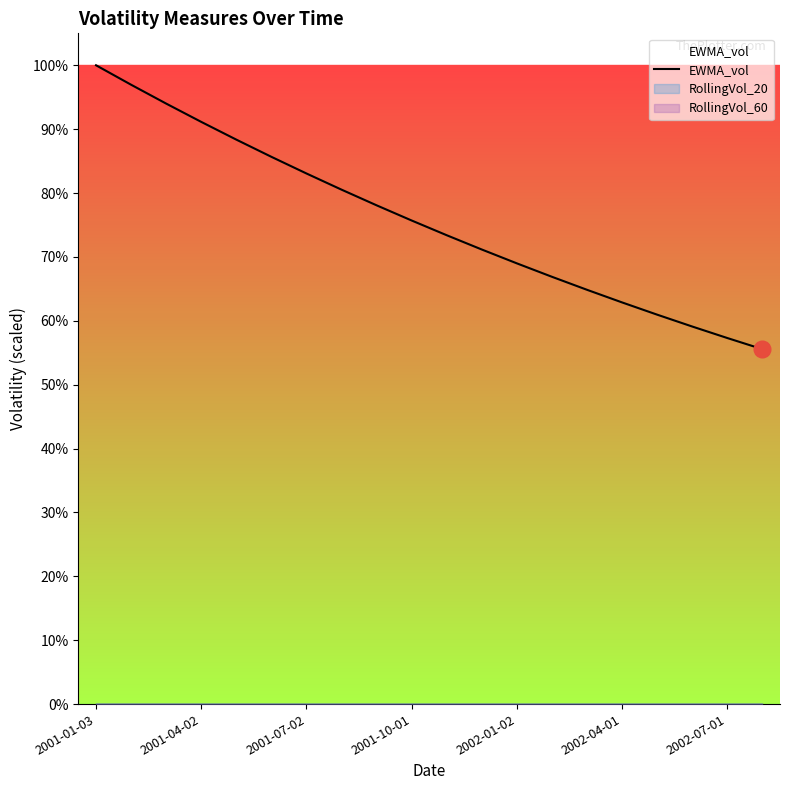

Count the number of categories in the chart.

20